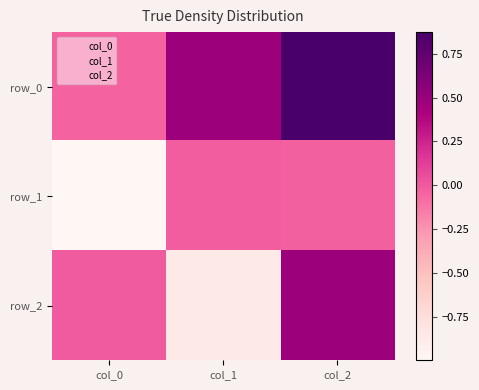

Rank the series by their average value, from highest to lowest.

row_0, row_2, row_1